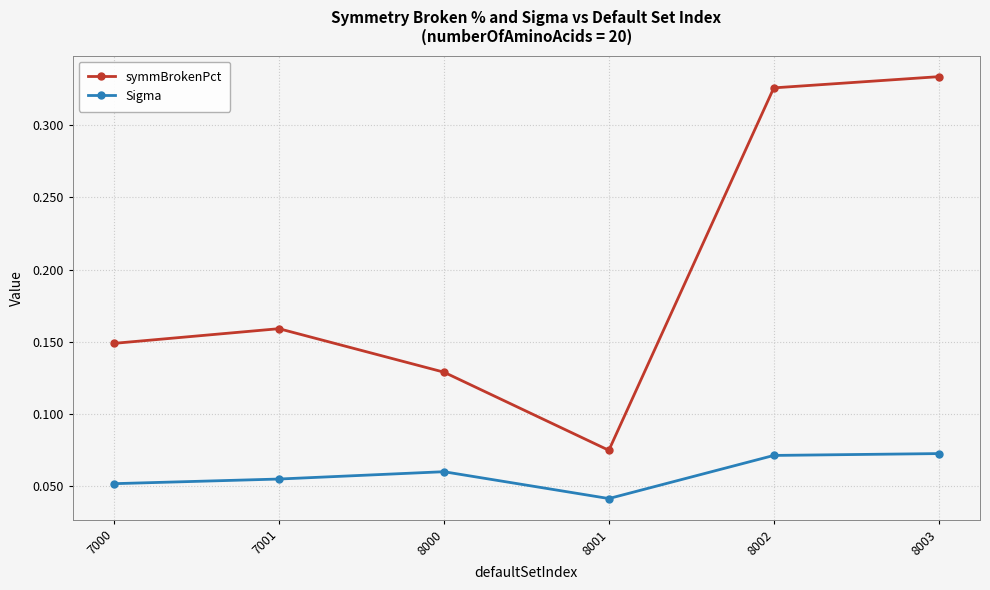

Between 7001 and 8002, which series saw the biggest shift?

symmBrokenPct